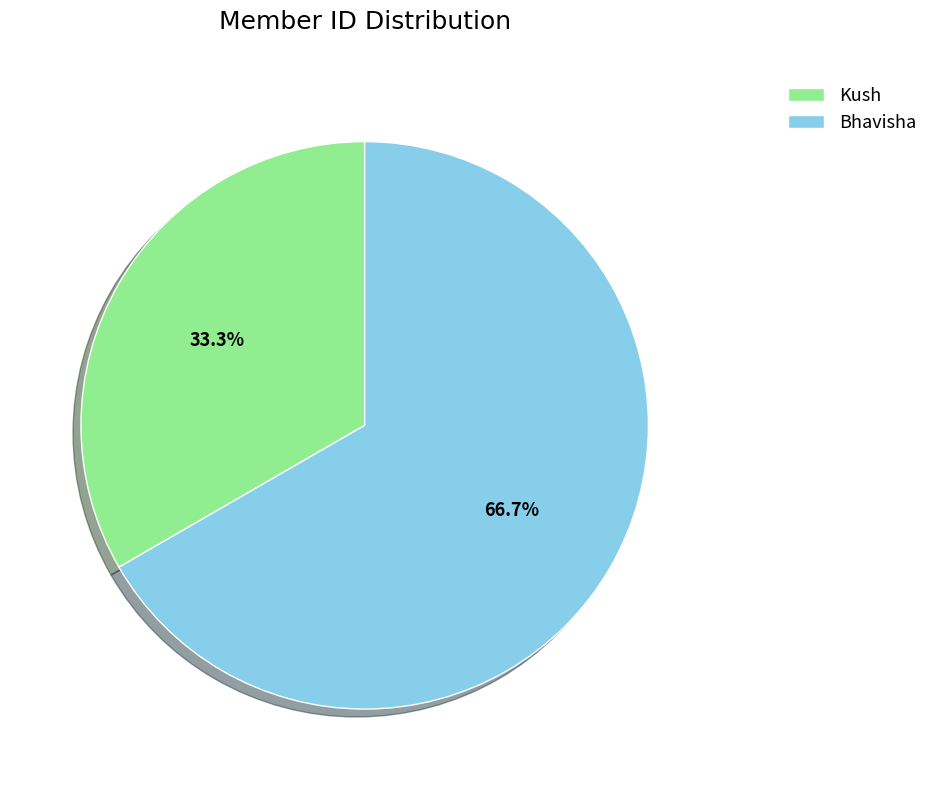

Which has a higher value, Bhavisha or Kush?

Bhavisha